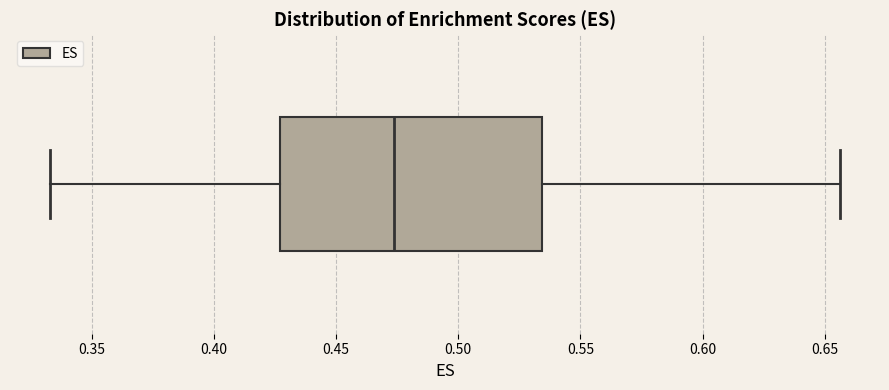

Read this box plot against the x-axis: the position of the median line, the range covered by the box, and the ends of both whiskers. The values are not printed on the chart, so give them approximately, as read against the axis.

median 0.475, box 0.425 to 0.535, whiskers 0.335 to 0.655